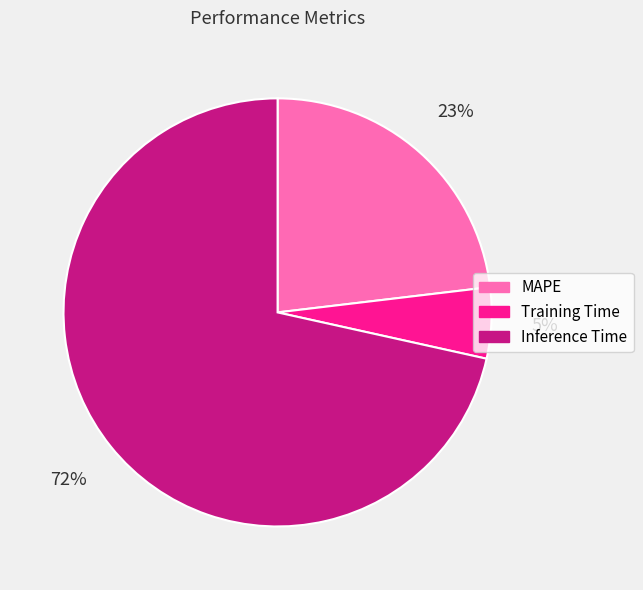

What percentage is the MAPE slice, to the nearest percent?

23%